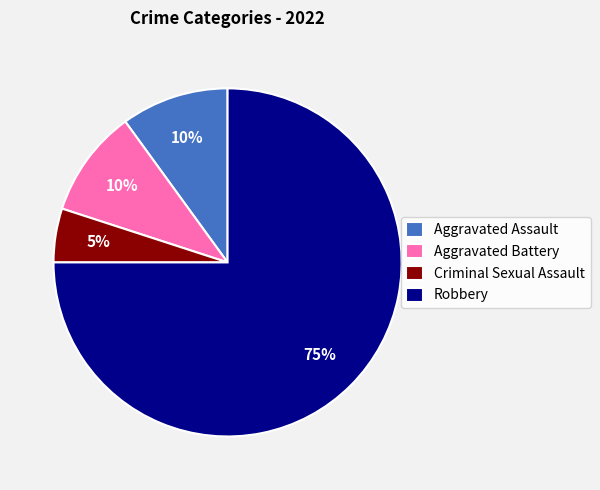

The Robbery slice represents 89% of the pie. True or false?

False